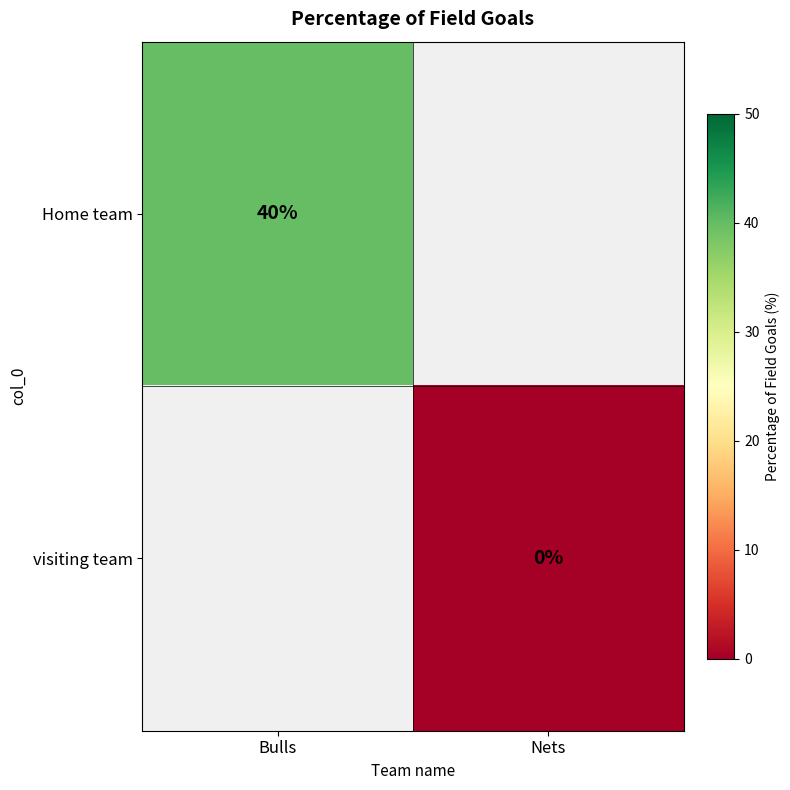

How many data points does each series have?

2